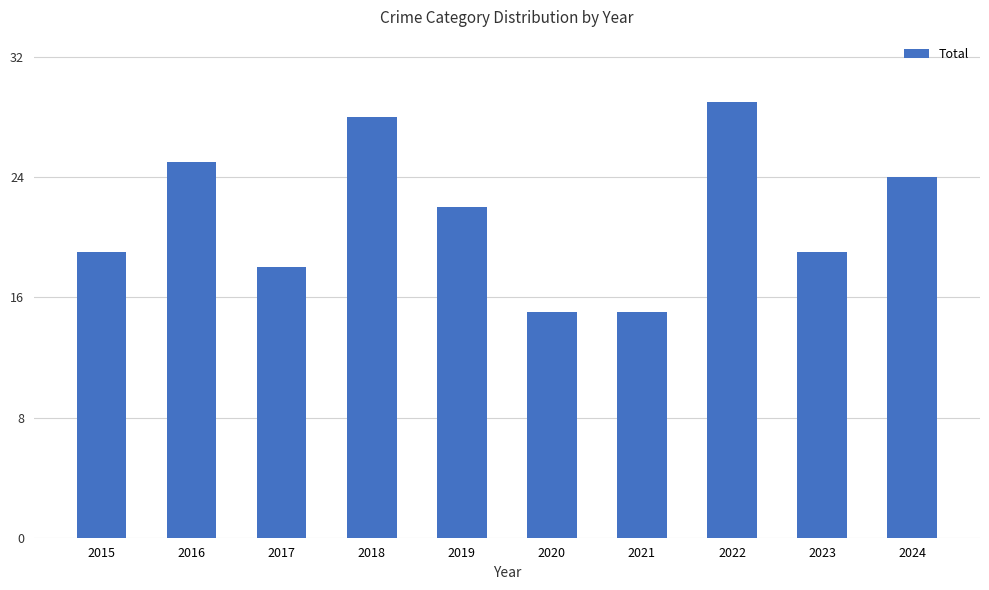

How many values are below 22?

5